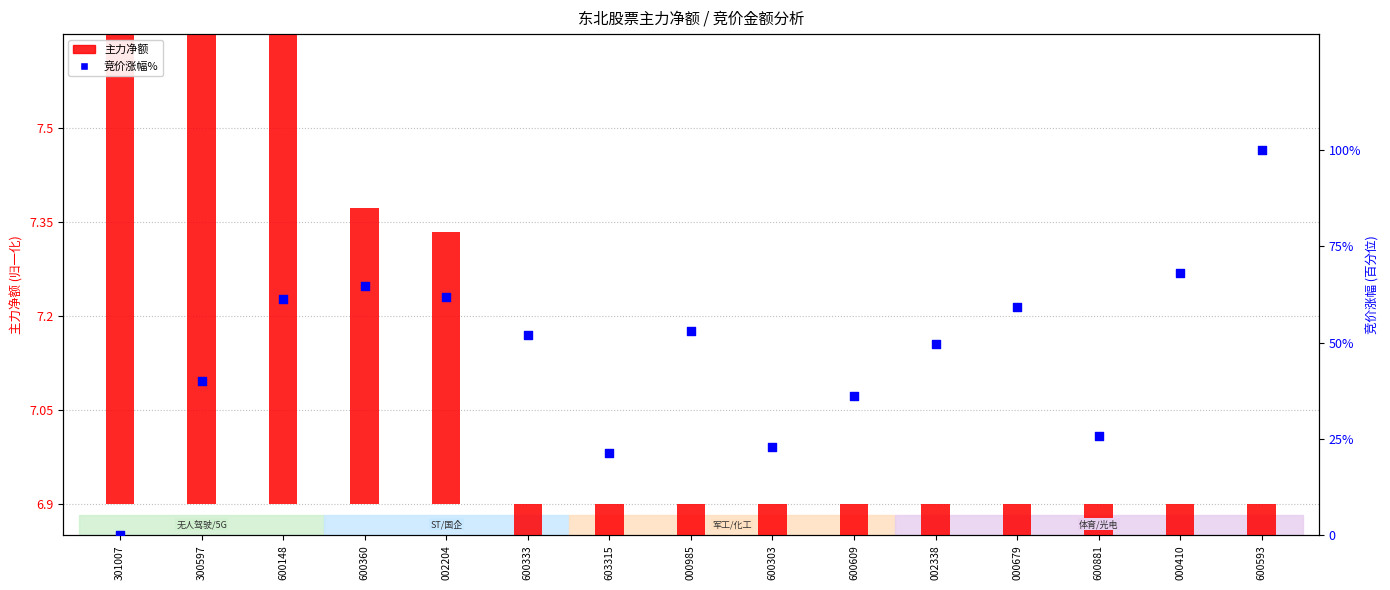

Which series contains the highest Y value?

竞价涨幅%